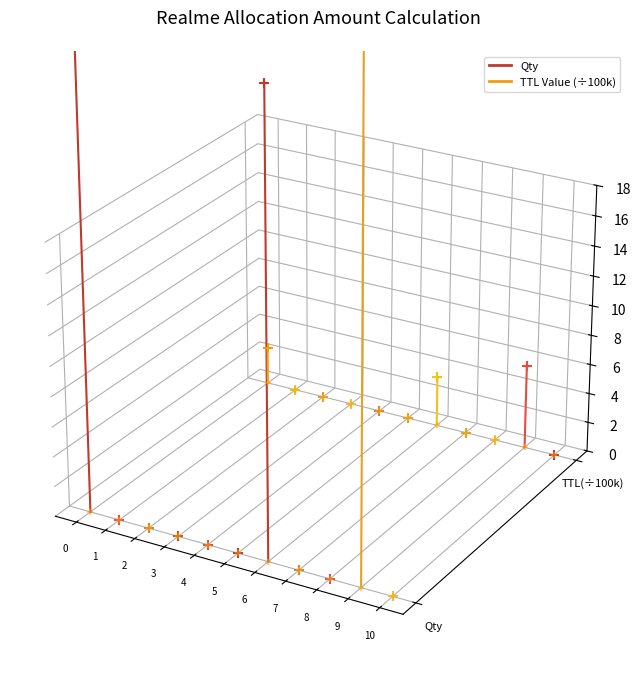

Which series reaches the minimum Y coordinate?

Qty